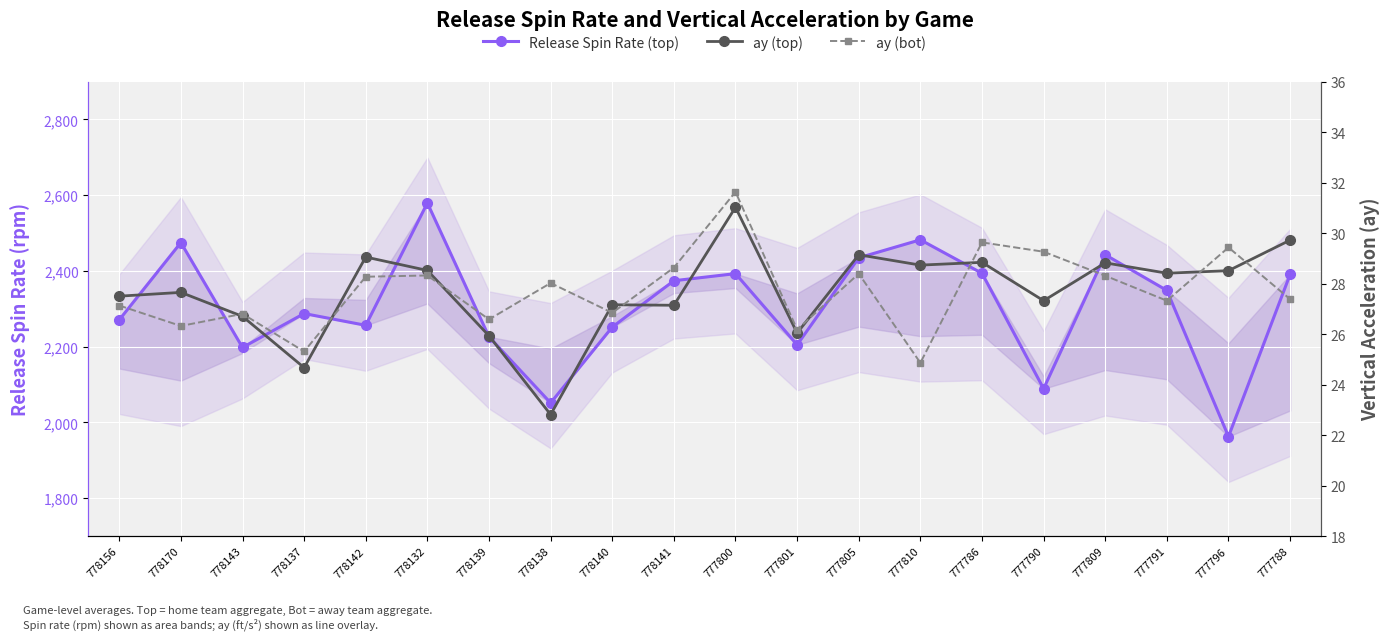

What is the spread (max minus min) of values at 777796?

1934.2